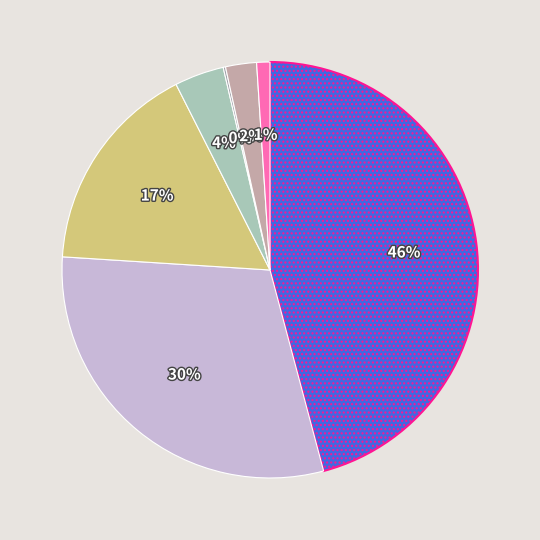

How many segments does this pie chart have?

7